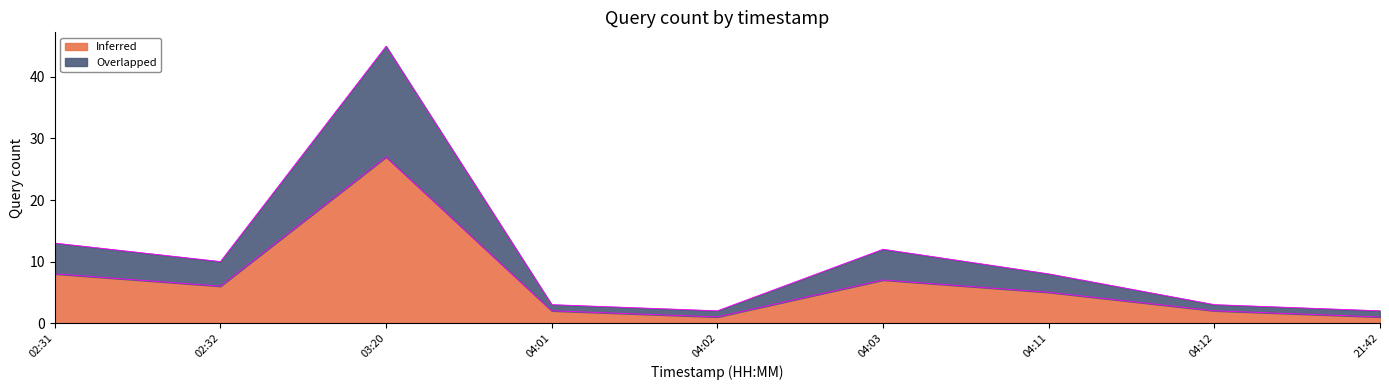

Rank the series by their average value, from highest to lowest.

Overlapped, Inferred